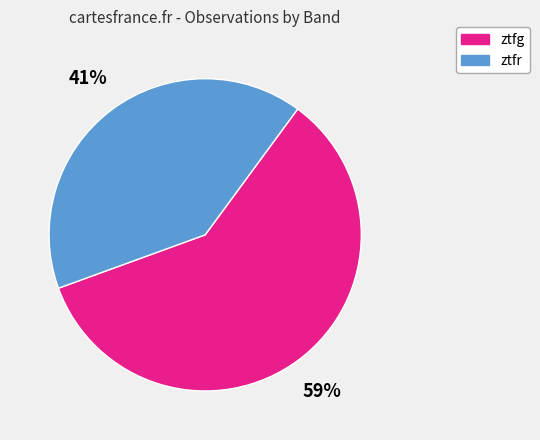

What percentage is the ztfg slice, to the nearest percent?

59%